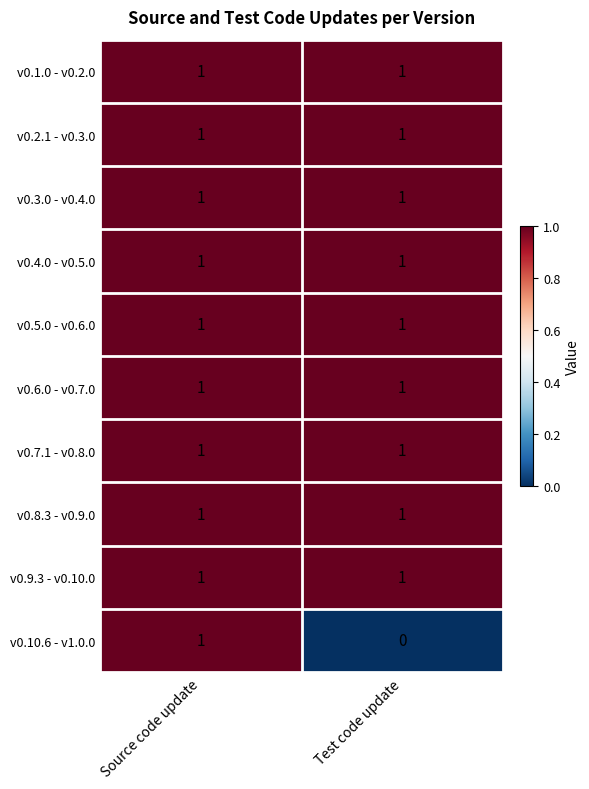

Reading right to left, extract all data points from this chart.

v0.1.0 - v0.2.0: 1	1
v0.2.1 - v0.3.0: 1	1
v0.3.0 - v0.4.0: 1	1
v0.4.0 - v0.5.0: 1	1
v0.5.0 - v0.6.0: 1	1
v0.6.0 - v0.7.0: 1	1
v0.7.1 - v0.8.0: 1	1
v0.8.3 - v0.9.0: 1	1
v0.9.3 - v0.10.0: 1	1
v0.10.6 - v1.0.0: 0	1